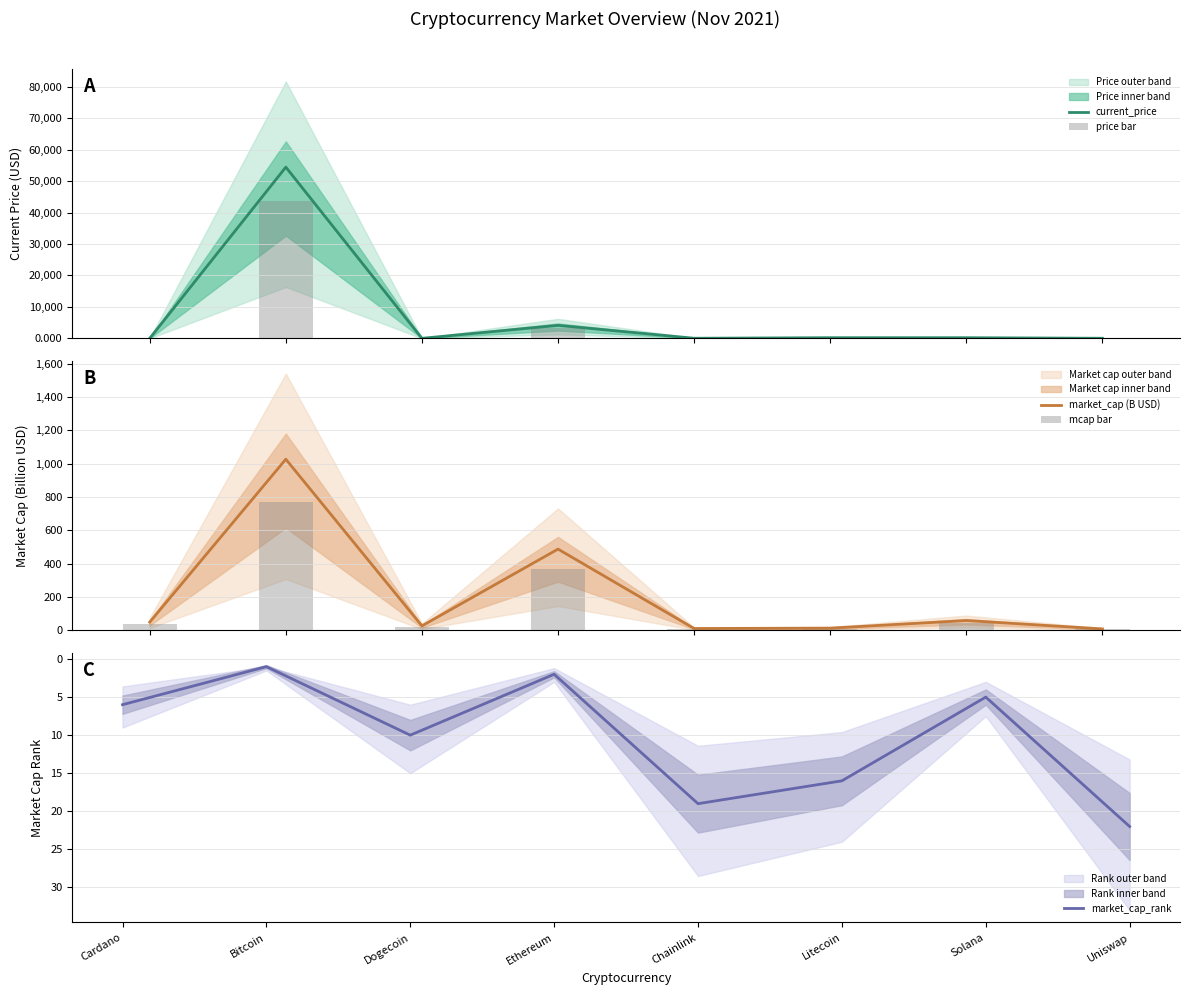

List the labels in order of mcap bar value, largest first.

Bitcoin, Ethereum, Solana, Cardano, Dogecoin, Litecoin, Chainlink, Uniswap